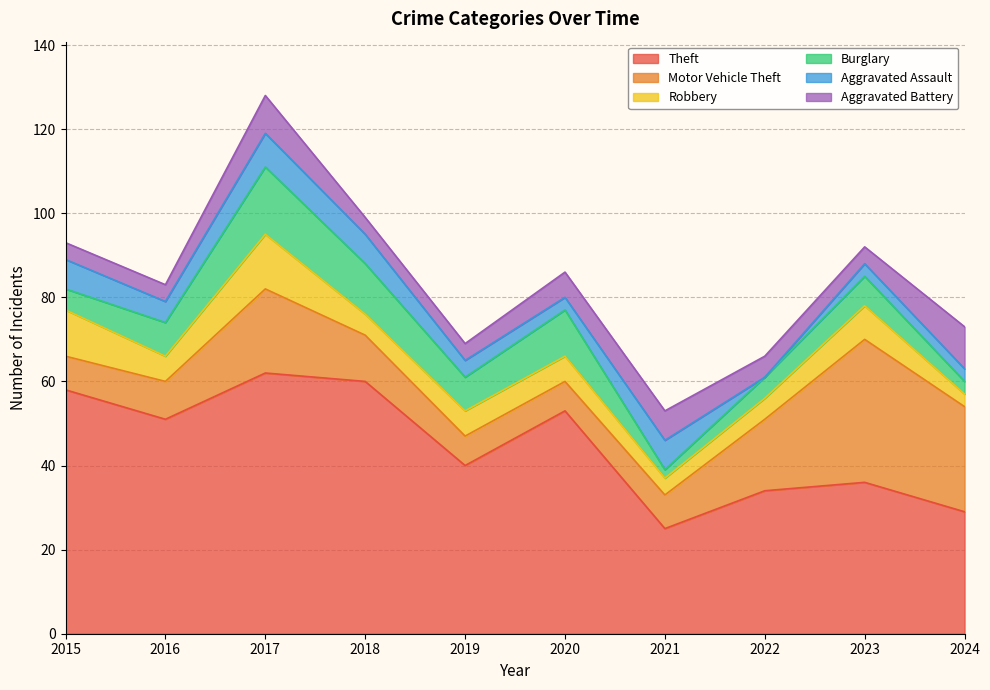

The Aggravated Assault series shows 5 at 2016. True or false?

True